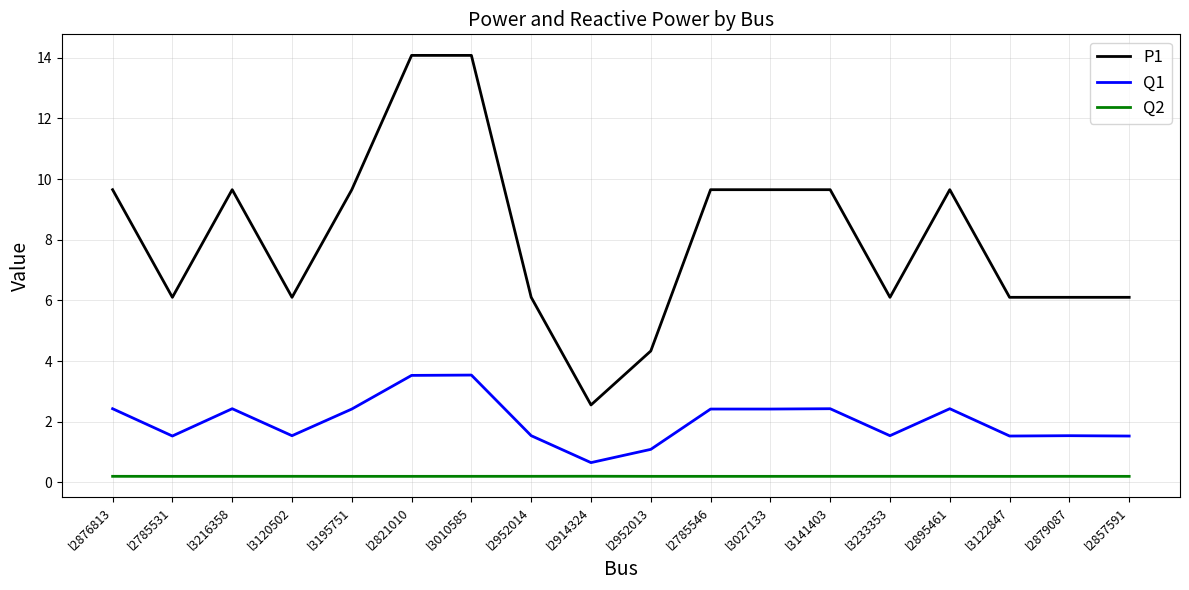

What position from the left is l3122847?

16